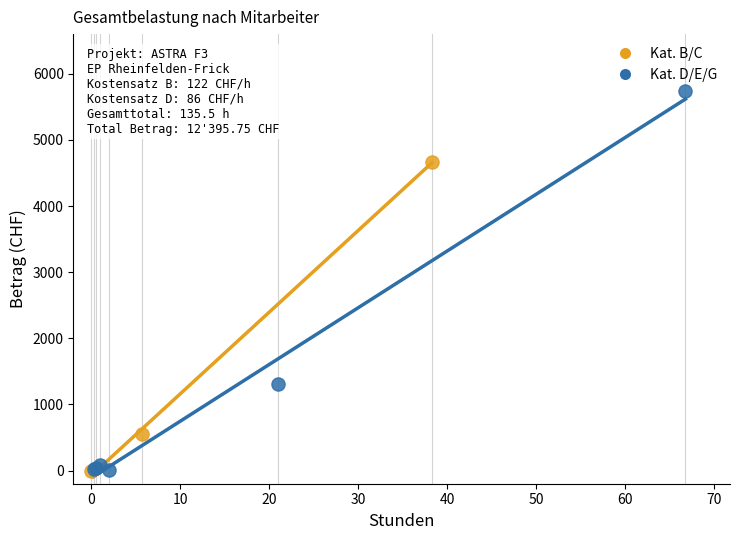

Which series contains the highest Y value?

Kat. D/E/G